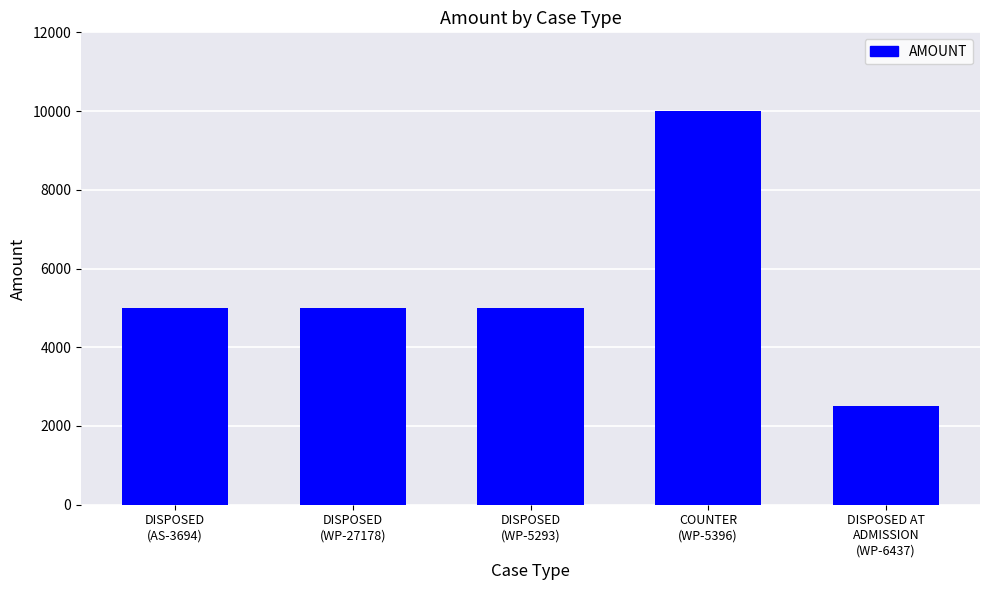

What position from the left is DISPOSED
(AS-3694)?

1